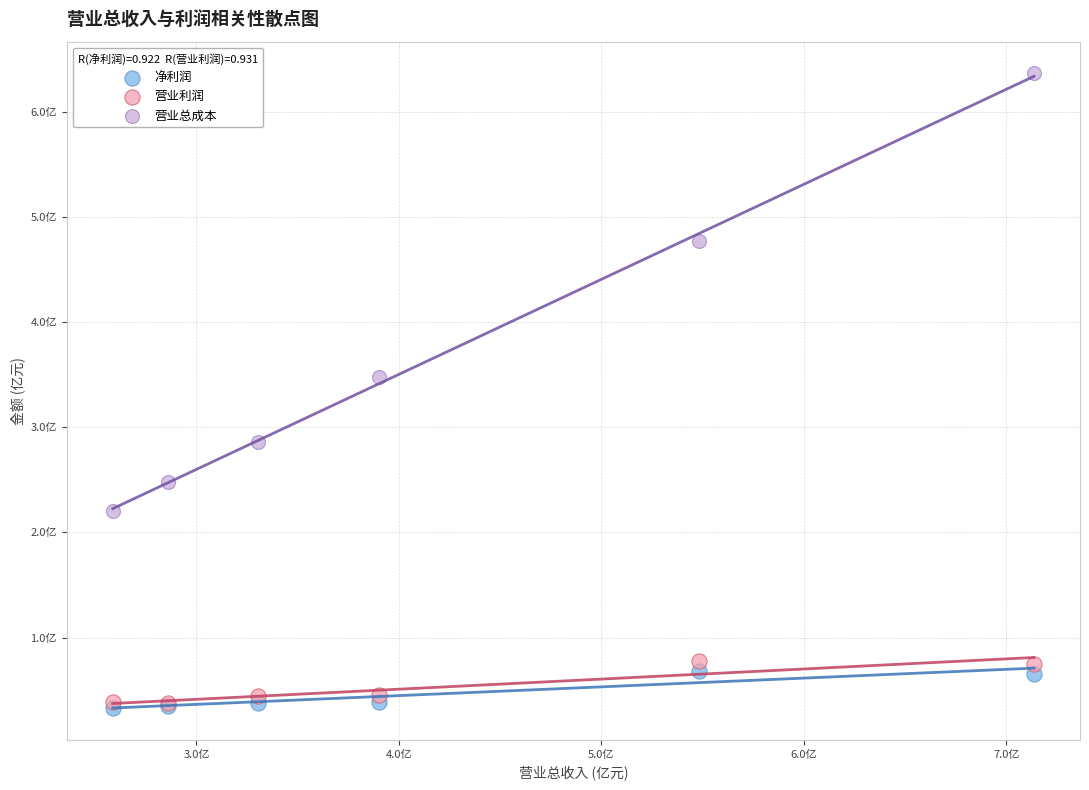

Which series contains the highest Y value?

营业总成本